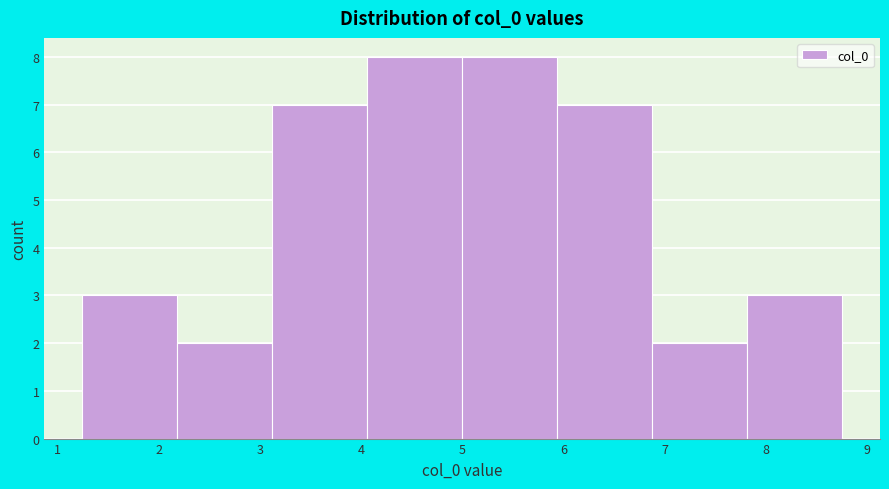

How tall is the bar that spans 1.2 to 2.2 on the x-axis? Neither the bar edges nor the heights are printed on the chart, so give them approximately, as read against the axes.

3